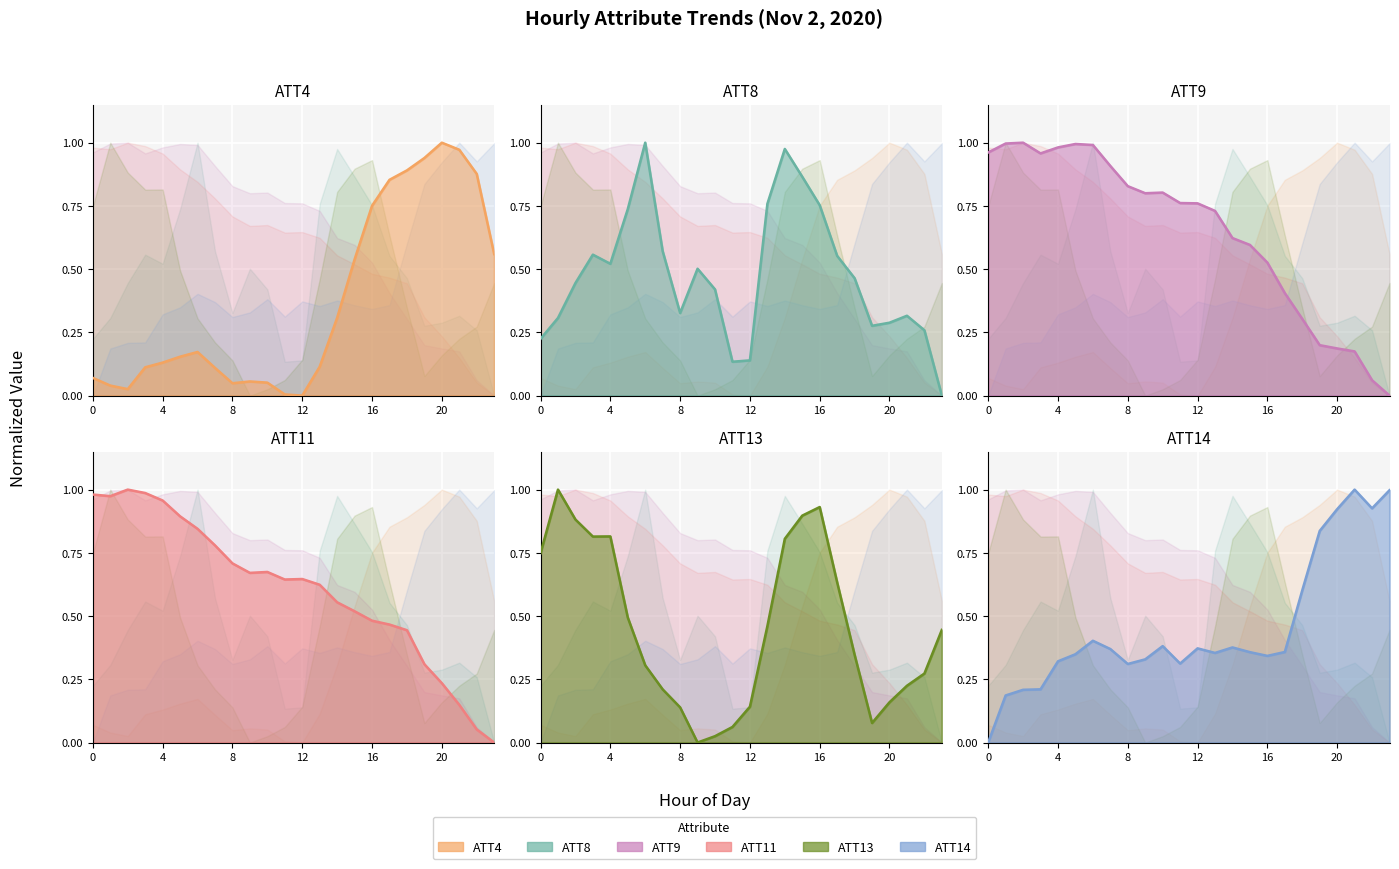

Rank the series by their maximum value, from lowest to highest.

ATT4, ATT8, ATT9, ATT11, ATT13, ATT14